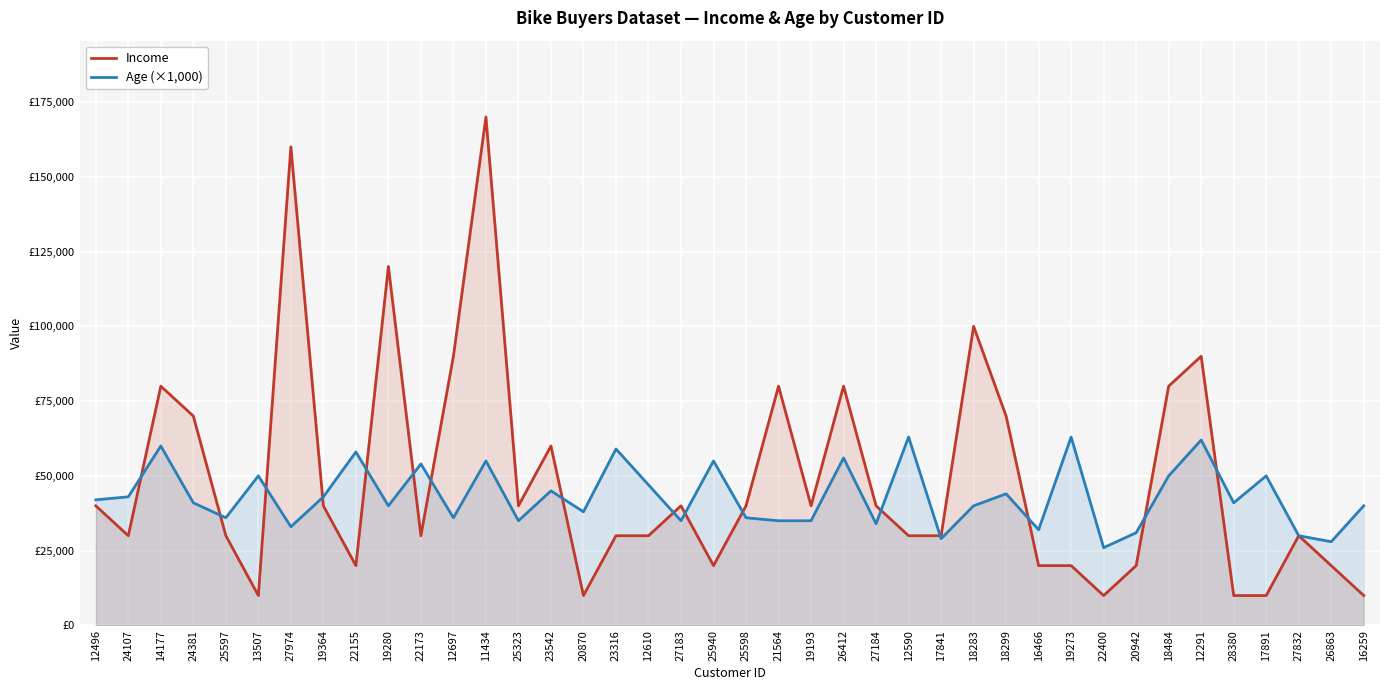

Between 19280 and 18484, which series saw the biggest shift?

Income